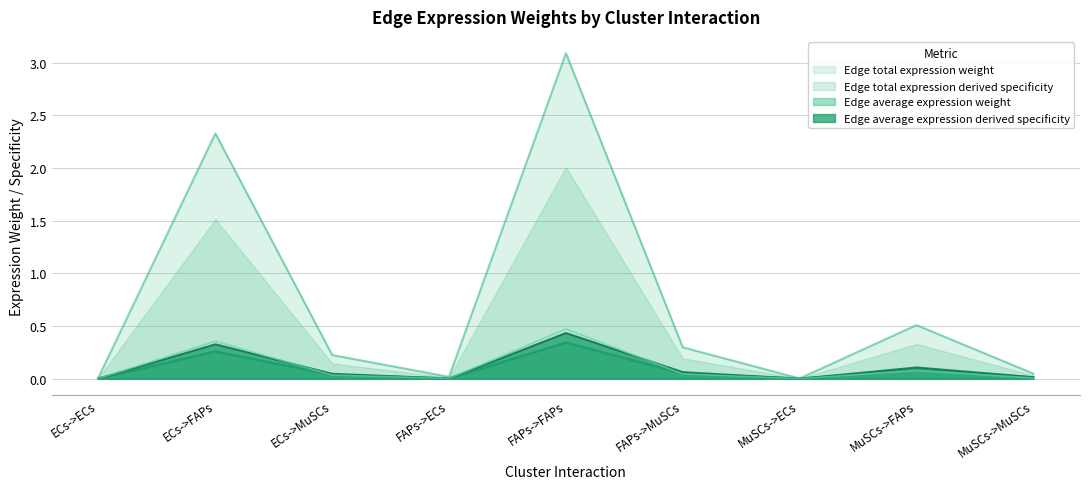

Which series has the largest total across all categories?

Edge total expression weight